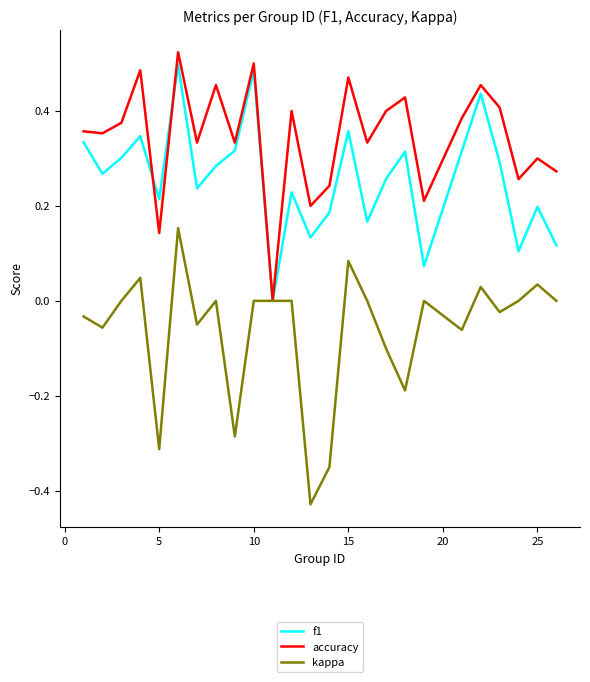

List the series in order of their overall mean, highest first.

accuracy, f1, kappa